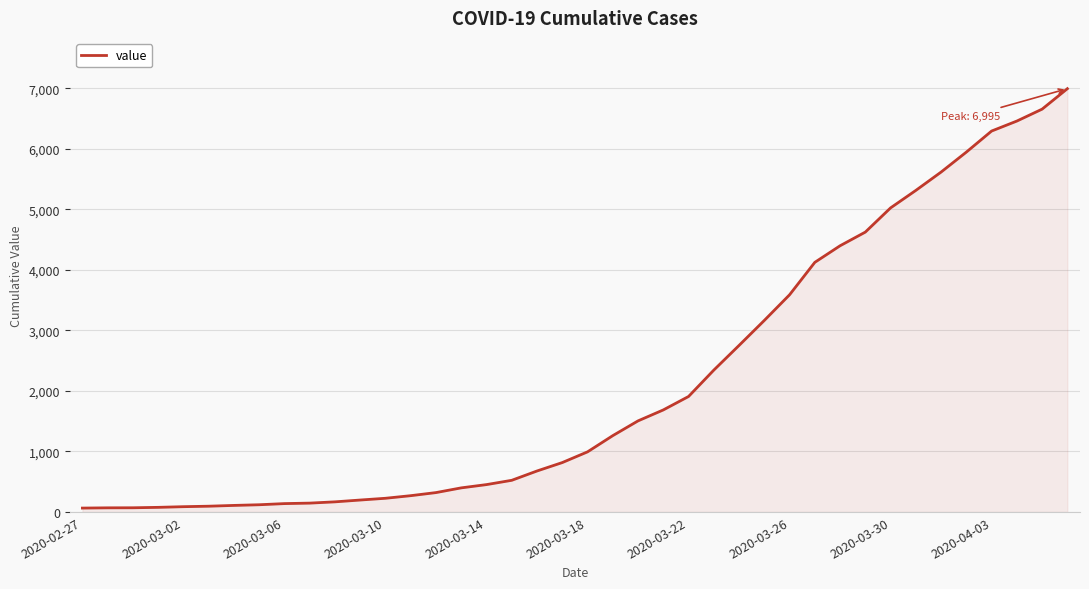

What is the difference between the maximum and minimum values?

6931